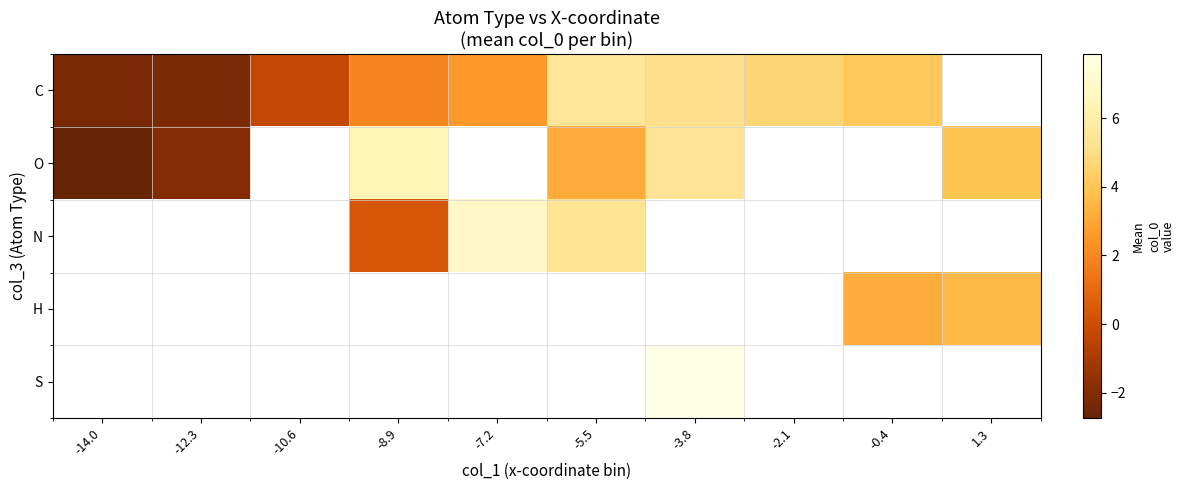

The H series shows 1.5 at -0.4. True or false?

False